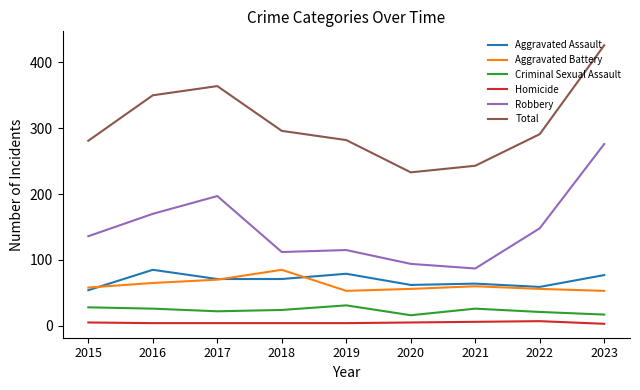

What are all the series names shown in the legend?

Aggravated Assault, Aggravated Battery, Criminal Sexual Assault, Homicide, Robbery, Total